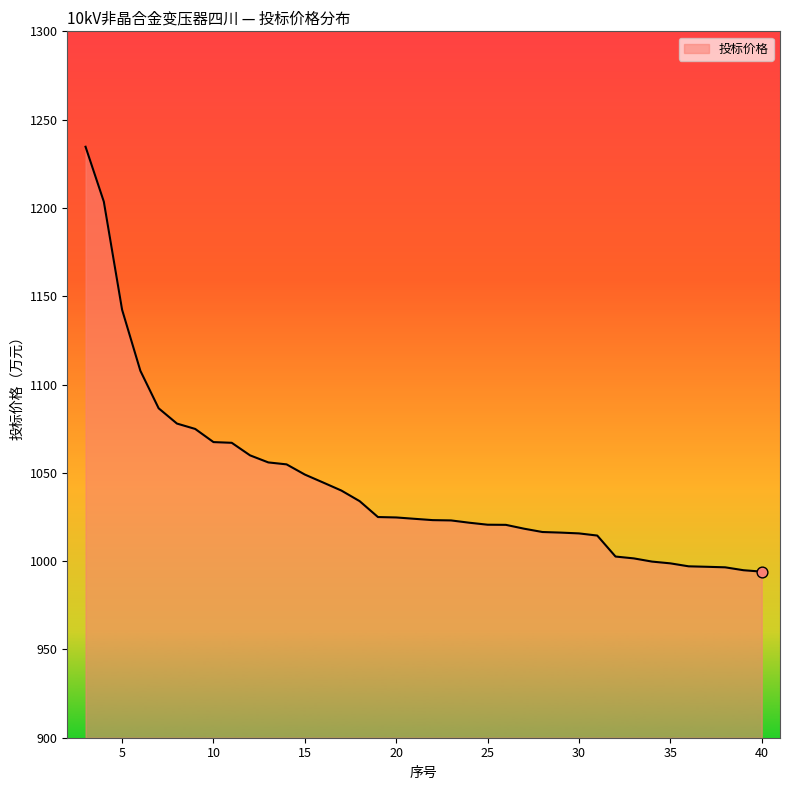

What is the difference between the maximum and minimum values?

240.6